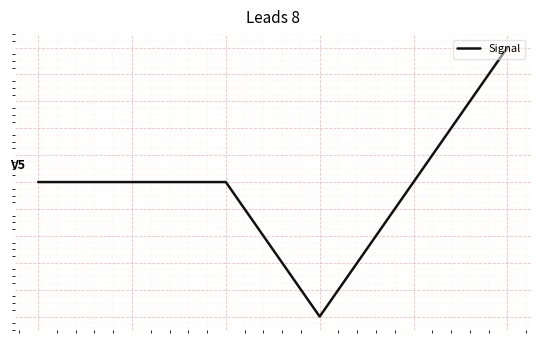

Does the chart display data point markers on the line(s)?

No